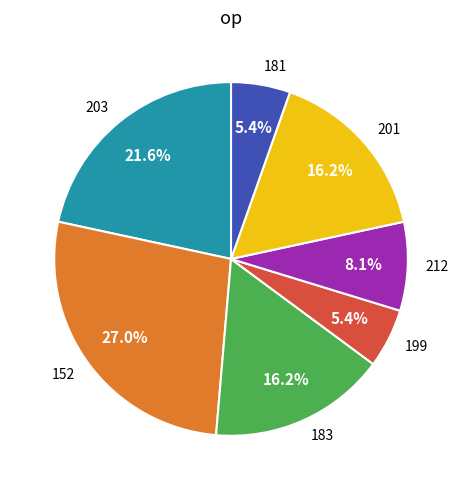

To the nearest percent, what portion does 201 represent?

16%